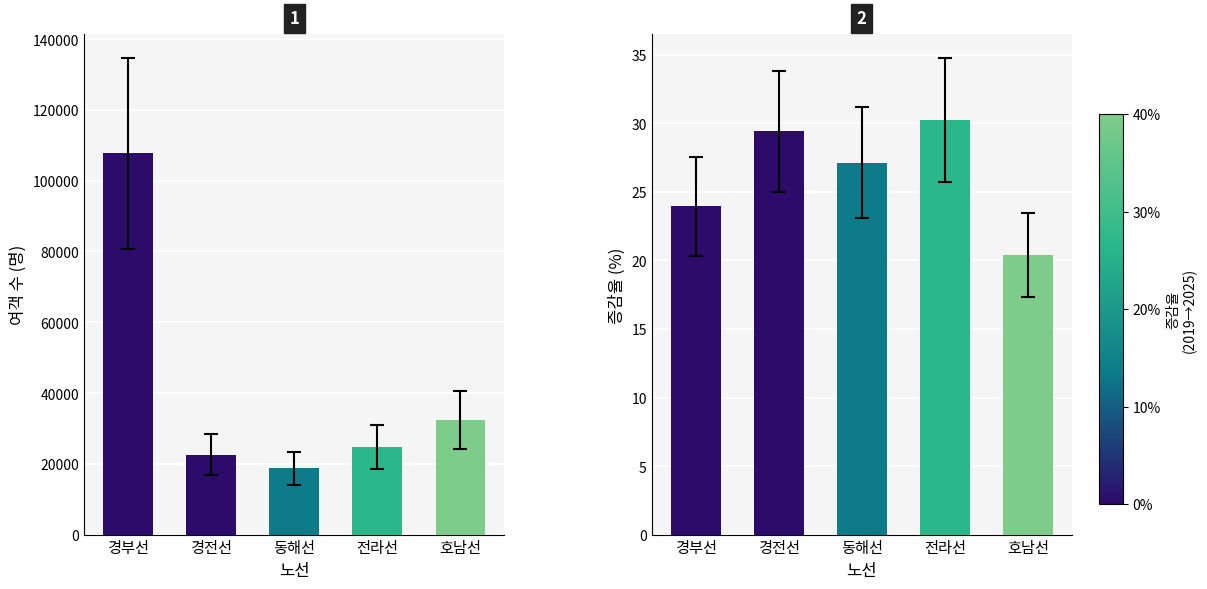

At how many categories does at least one series exceed 84187?

1